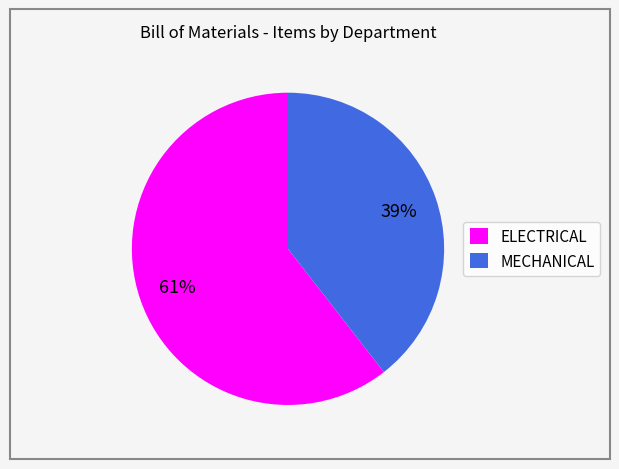

Do MECHANICAL and ELECTRICAL together represent more than half of the pie?

Yes